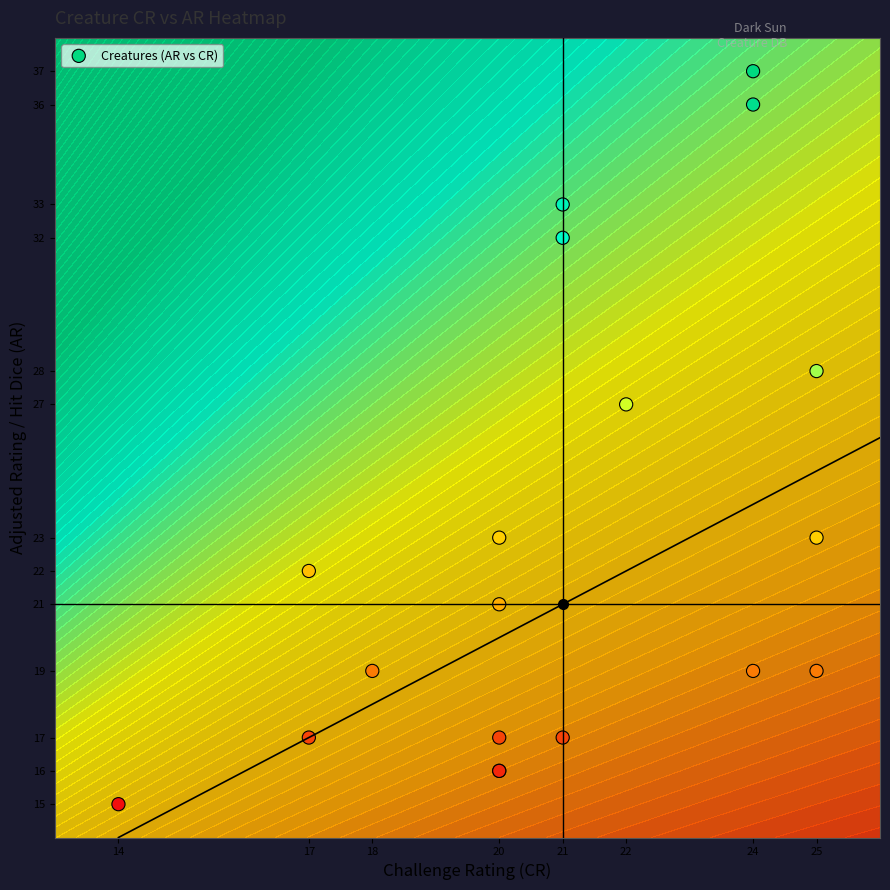

What is the sum of all values?

437